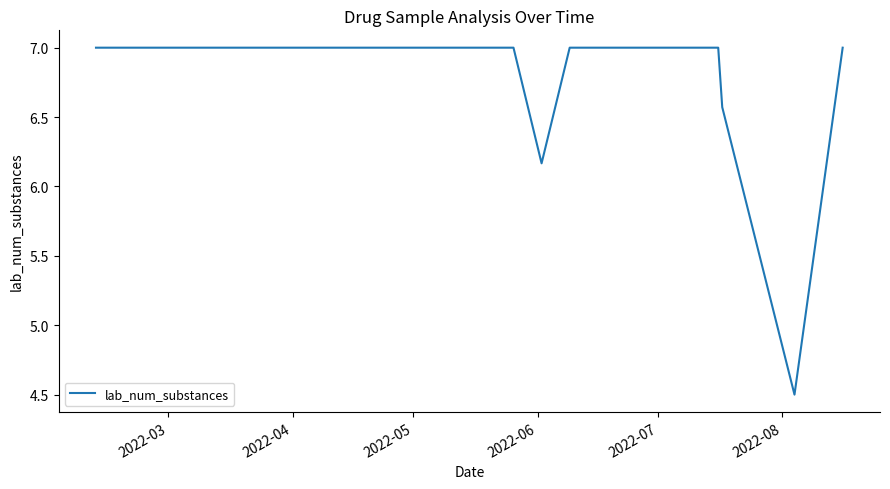

What is the greatest value displayed?

7.0